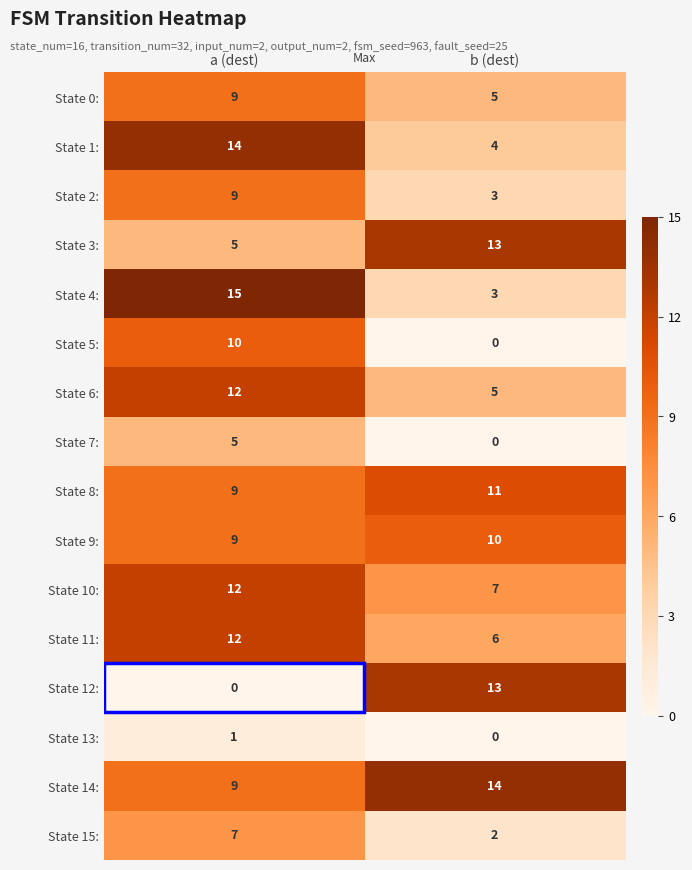

The State 13: series shows 0 at b (dest). True or false?

True